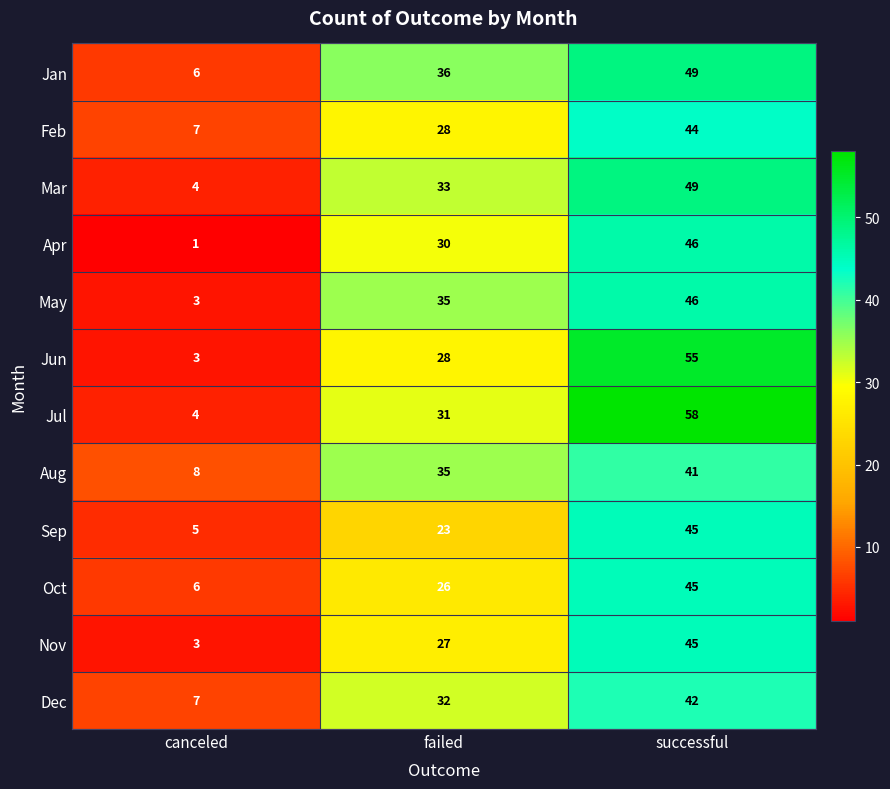

Count the number of data series in this chart.

12